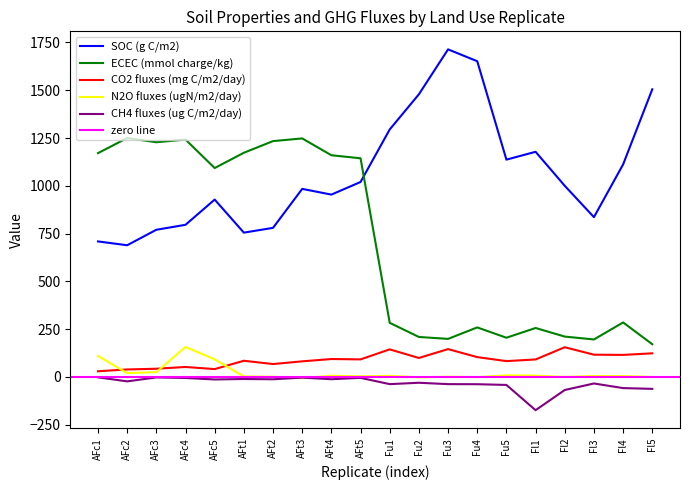

Which label corresponds to the largest value in the chart?

Fu3